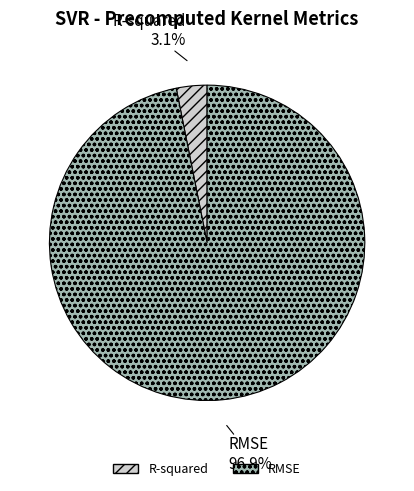

Which slice is the smallest?

R-squared